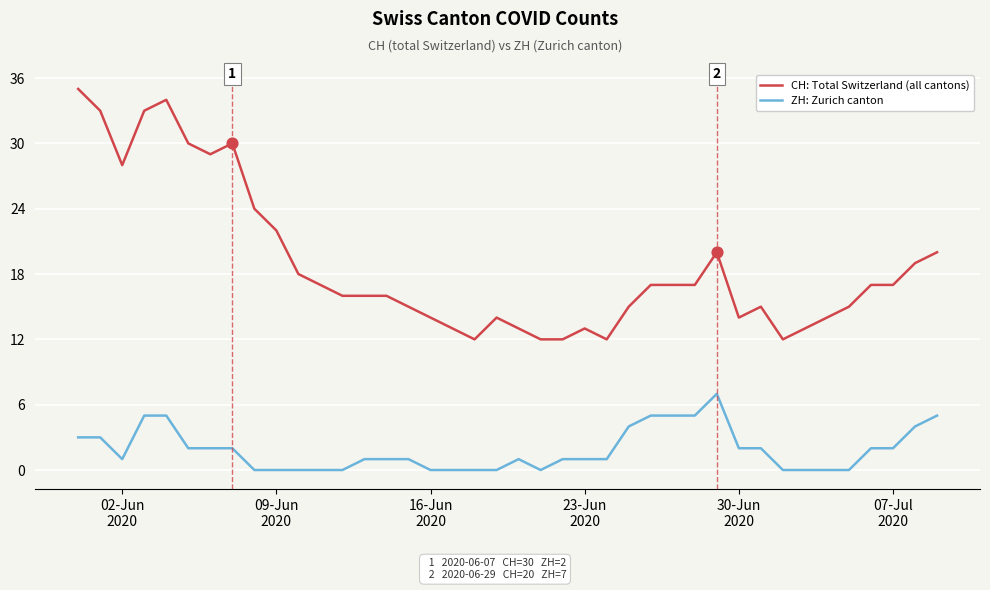

Which series has the largest range (max minus min)?

CH: Total Switzerland (all cantons)